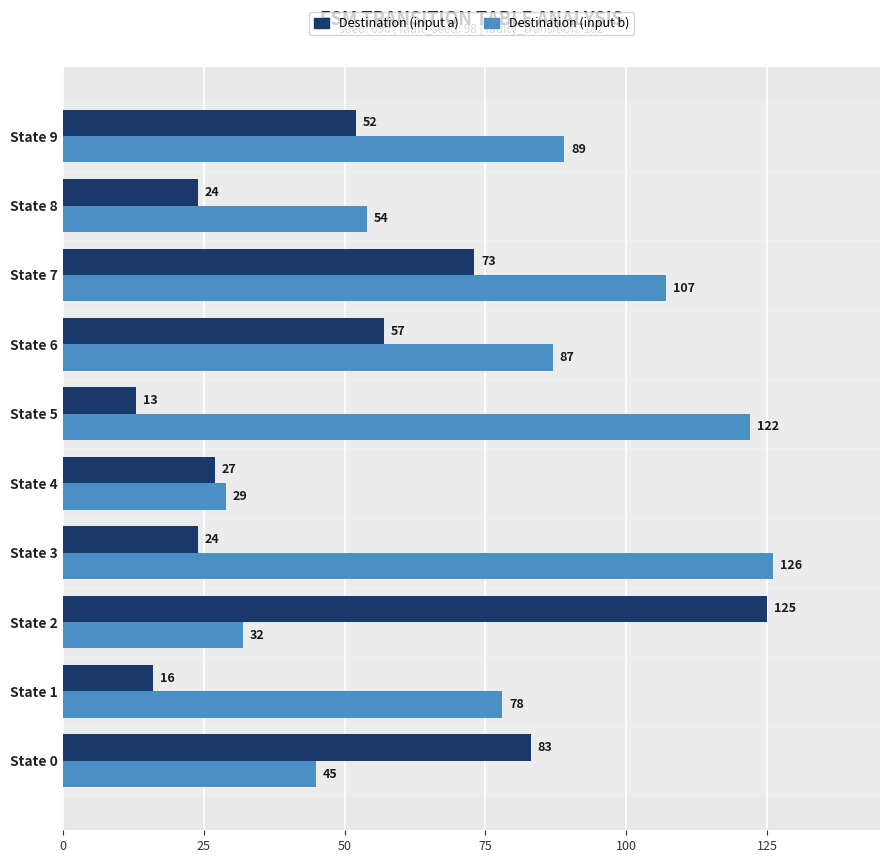

The Destination (input b) series shows 87 at State 6. True or false?

True